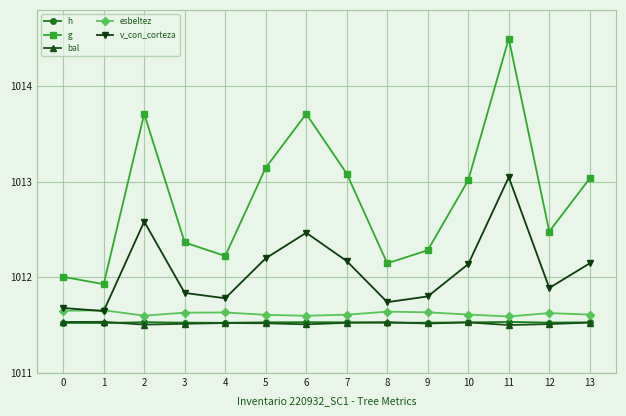

What is the maximum value shown in the chart?

1014.5